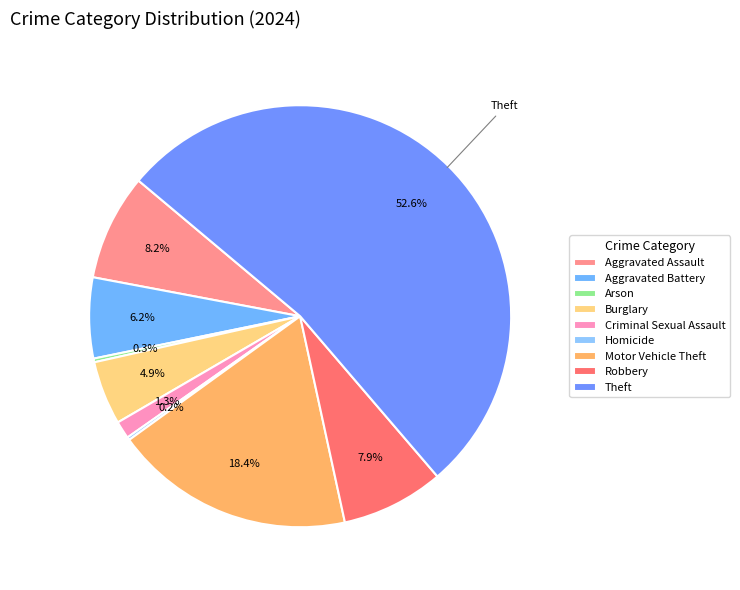

What is the ratio of the value at Theft to the value at Homicide?

234.0